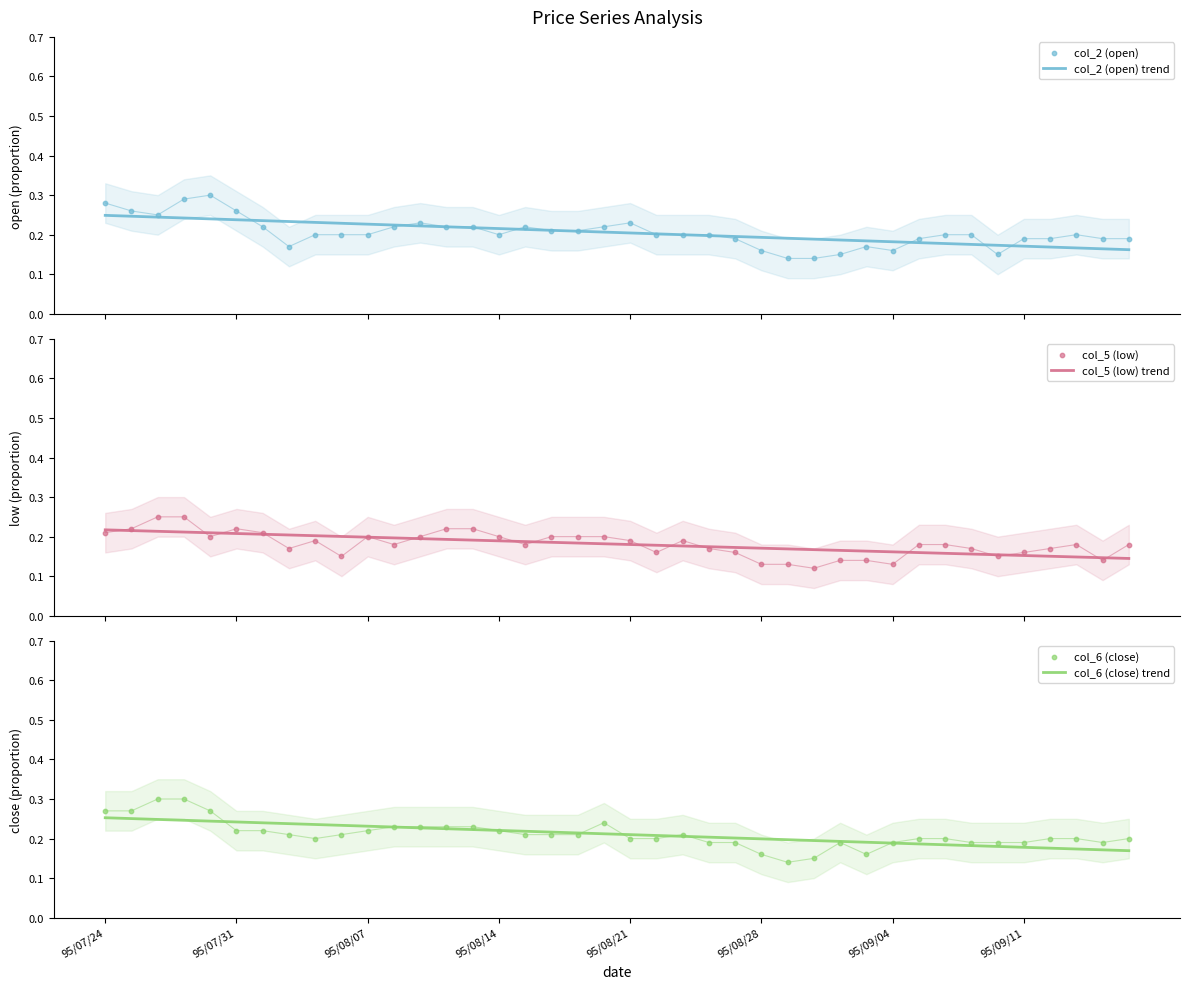

Which series reaches the maximum Y coordinate?

col_2 (open)